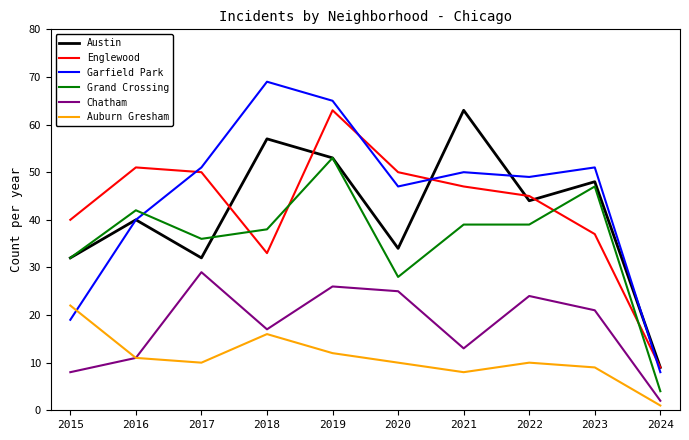

True or false: Chatham and Austin cross at least once.

False